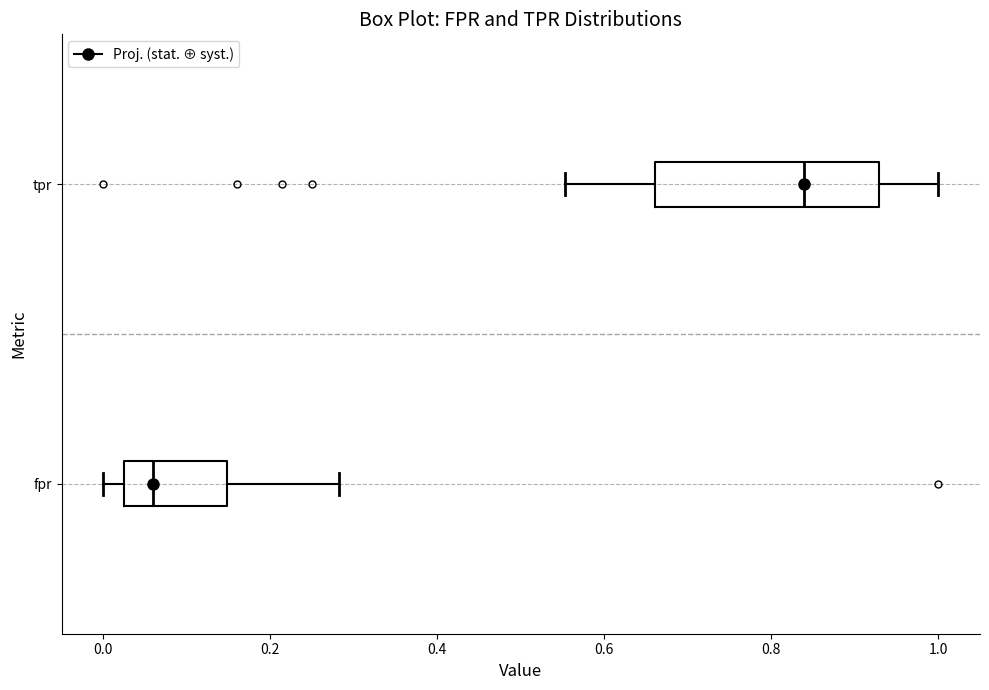

Which box has the furthest to the right median line?

tpr